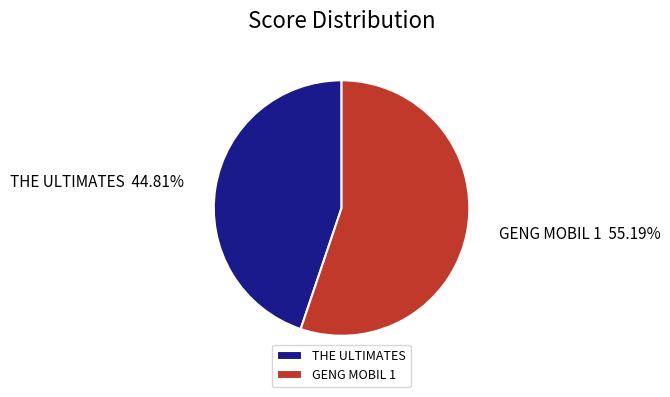

Does THE ULTIMATES represent more than half of the total?

No